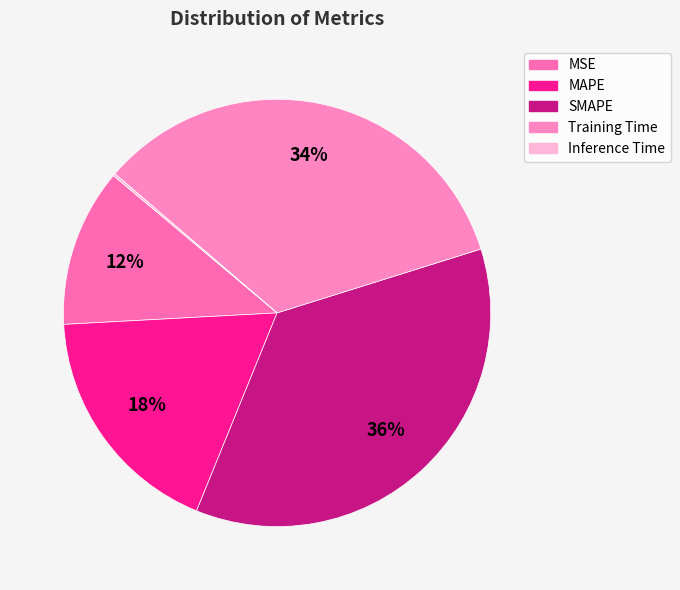

Is it true that Training Time is 34% of the pie?

True